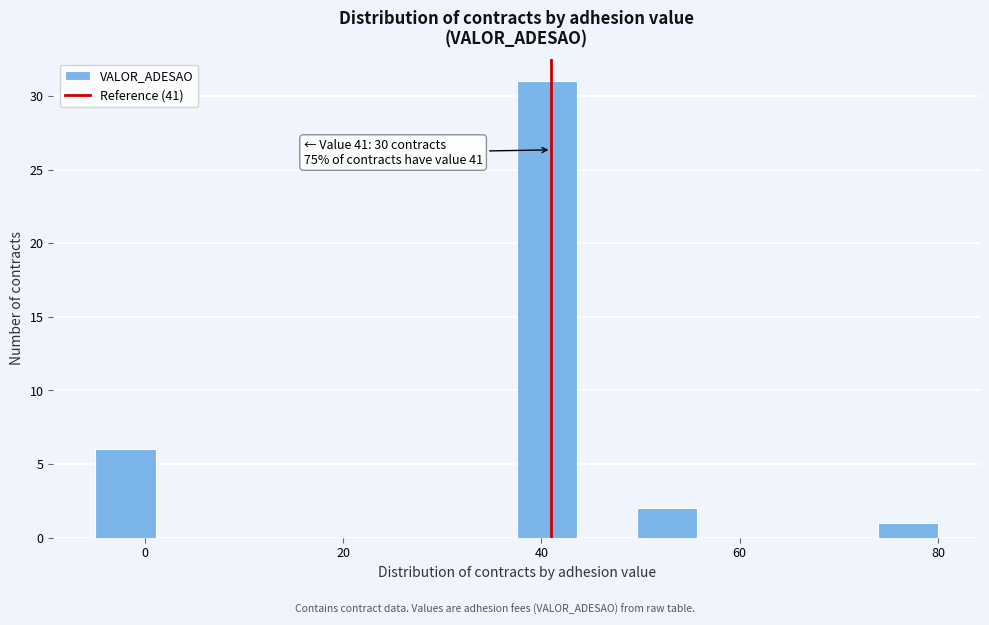

Around what value on the x-axis is the tallest bar? Give the approximate position of its centre, as read against the axis.

40